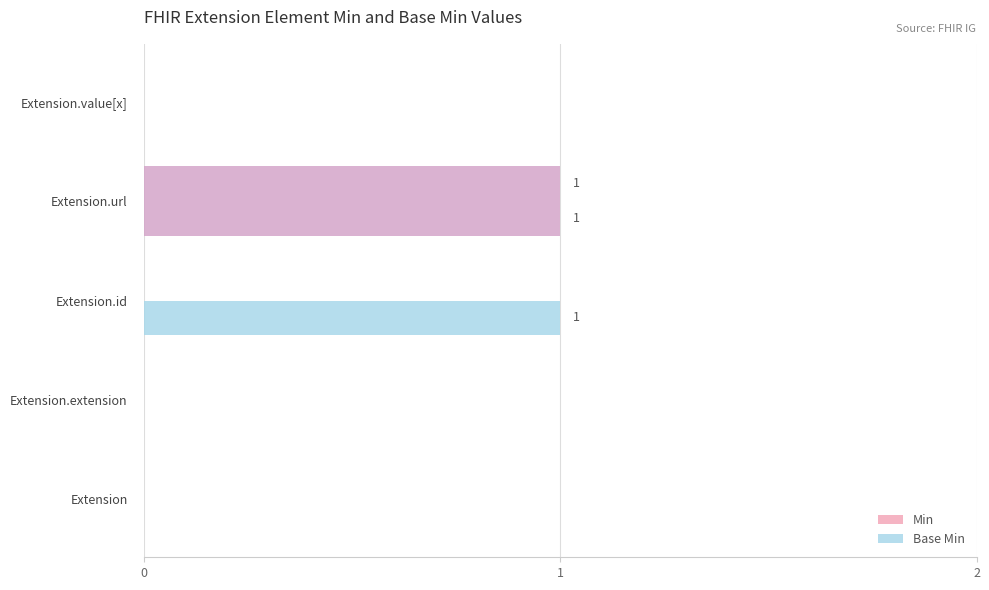

How many data points does each series have?

5